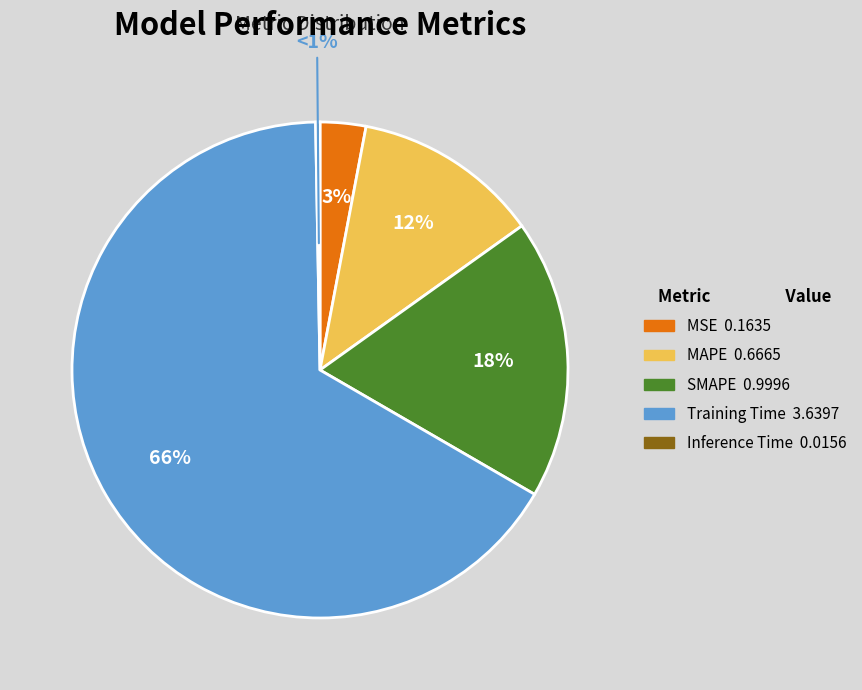

How many slices are in this pie chart?

5